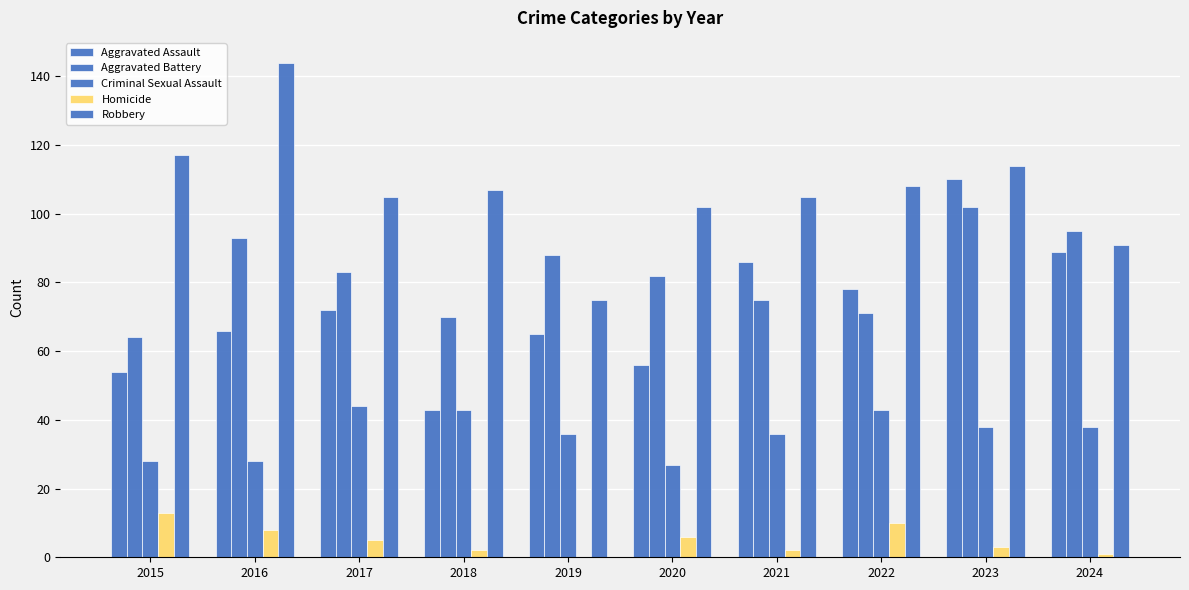

How many distinct data groups are displayed?

5